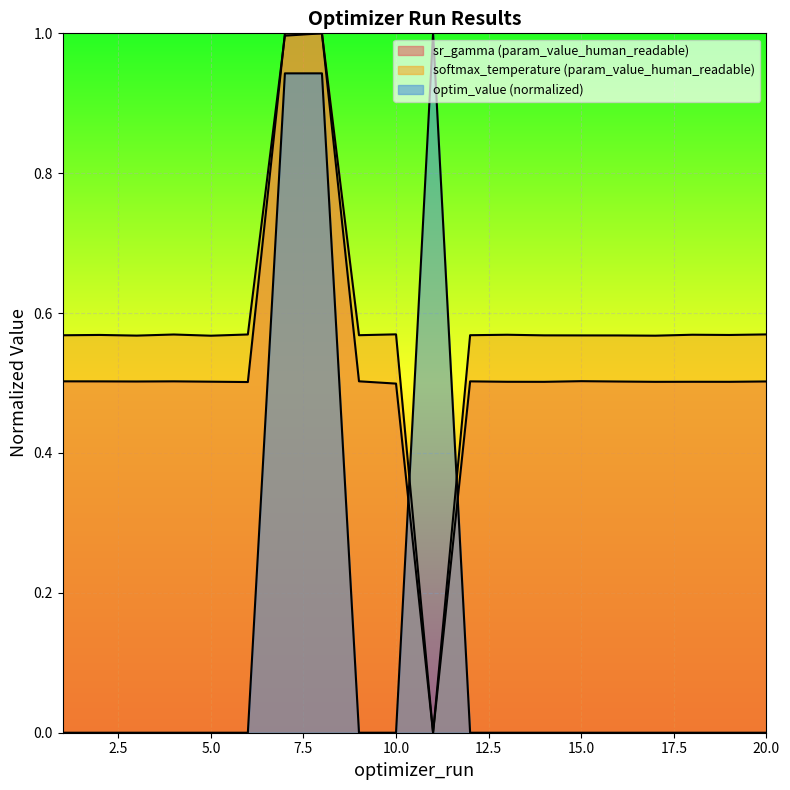

Which label corresponds to the largest value in the chart?

8